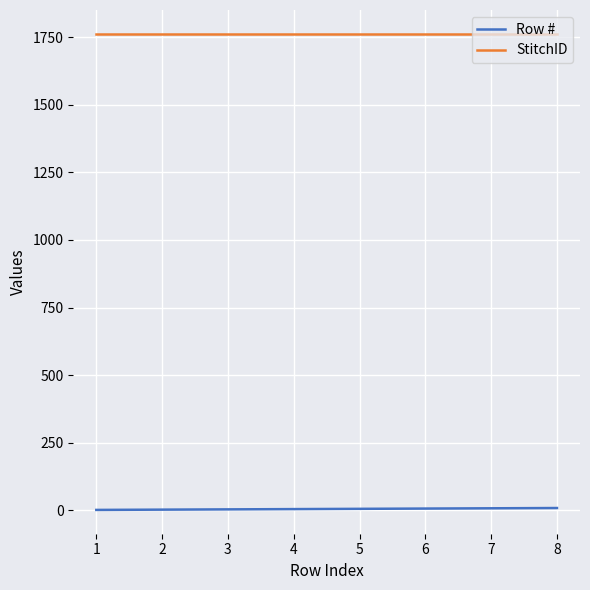

Is it true that StitchID equals 2354 at 6?

False